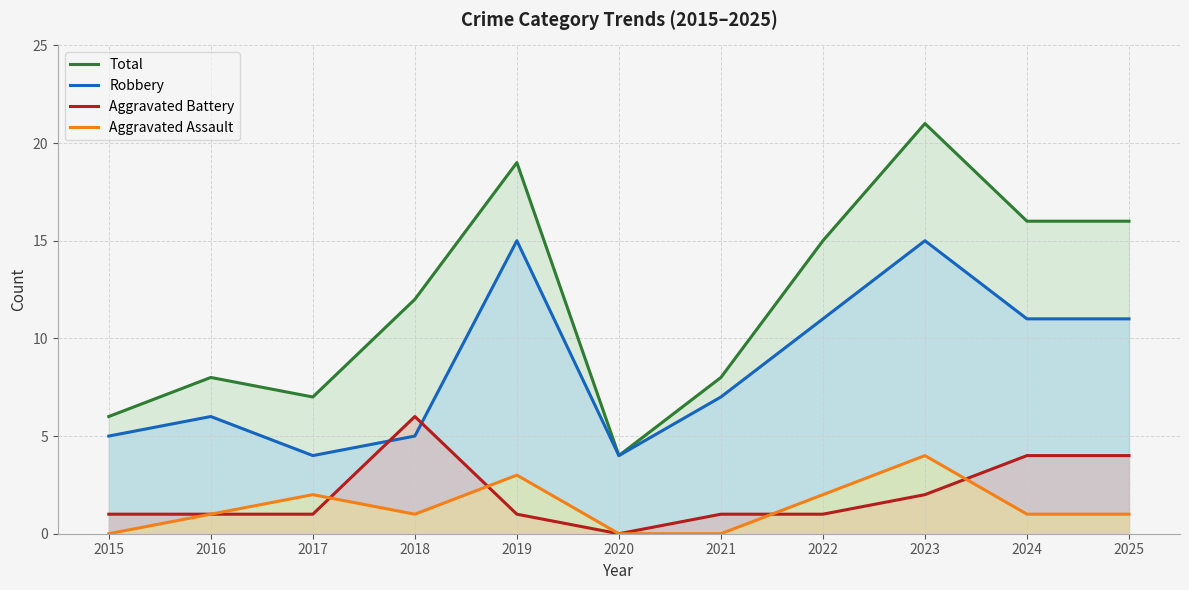

Which series has the largest range (max minus min)?

Total